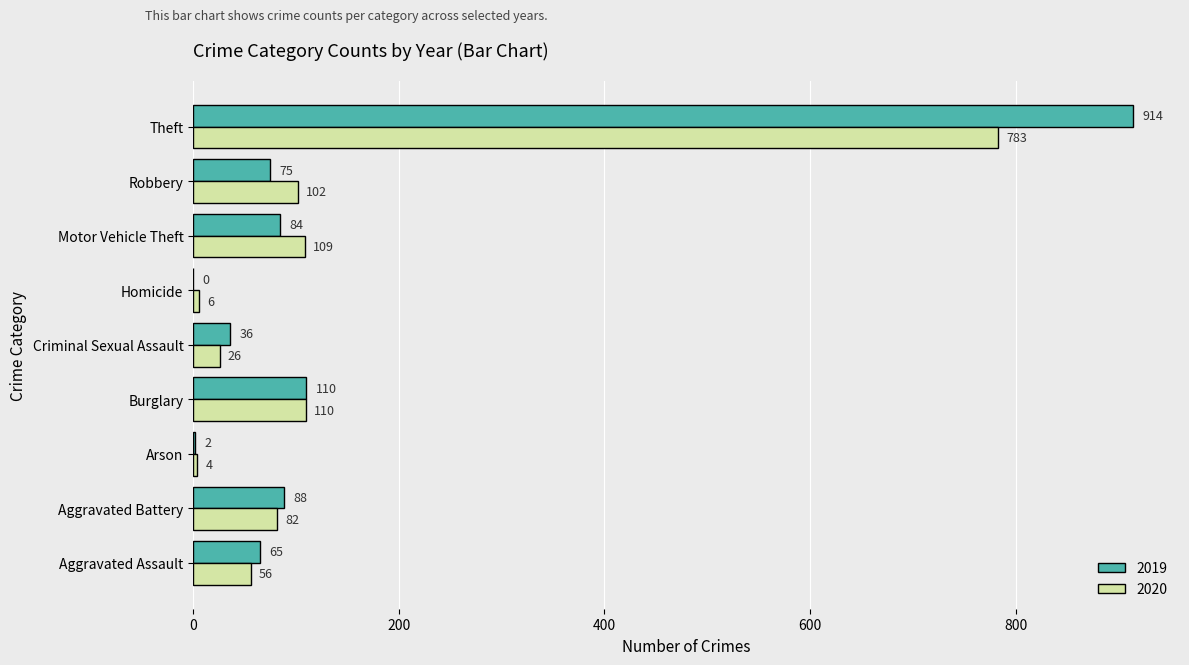

What value does the 2020 series have at Criminal Sexual Assault?

26